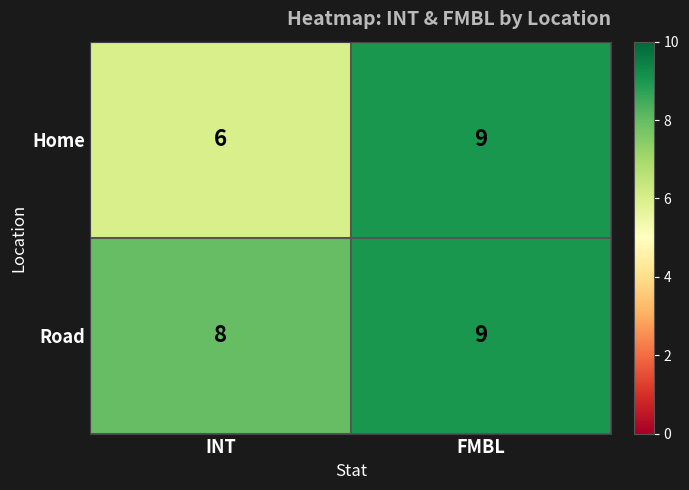

Rank the series by their average value, from lowest to highest.

Home, Road